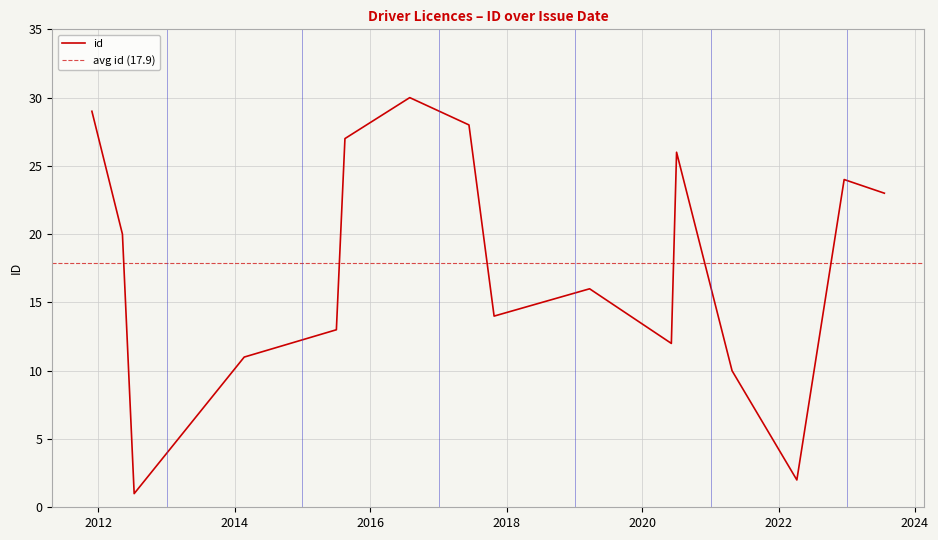

List the labels in order of value, largest first.

30/07/2016, 27/11/2011, 13/06/2017, 17/08/2015, 02/07/2020, 19/12/2022, 23/07/2023, 09/05/2012, 23/03/2019, 26/10/2017, 02/07/2015, 04/06/2020, 22/02/2014, 26/04/2021, 09/04/2022, 11/07/2012